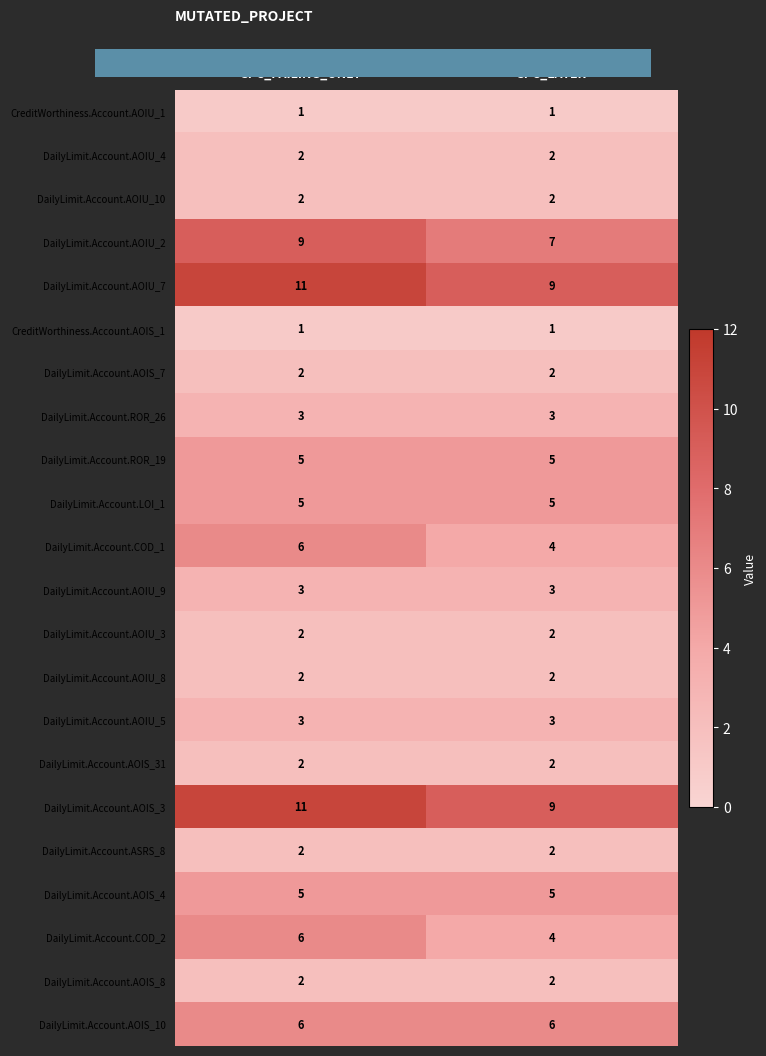

What is the lowest value of the DailyLimit.Account.AOIU_2 series?

7